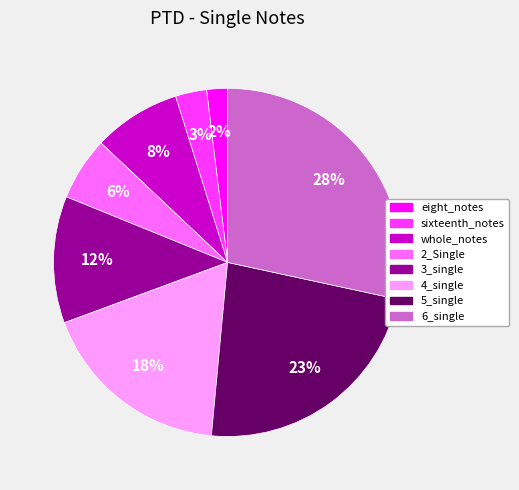

Is it true that whole_notes is 1% of the pie?

False